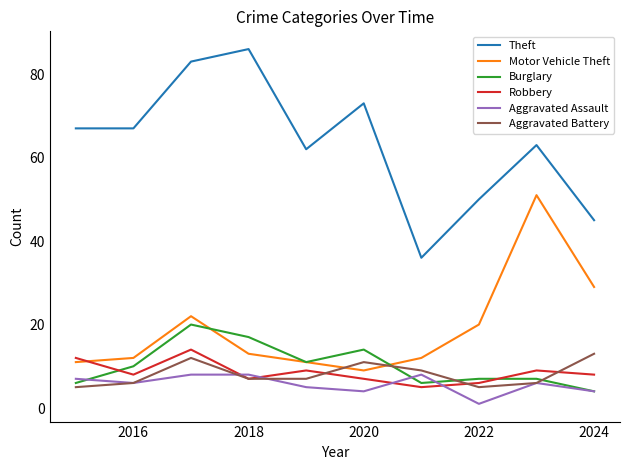

Count the Robbery values in the range 7 to 9.

6